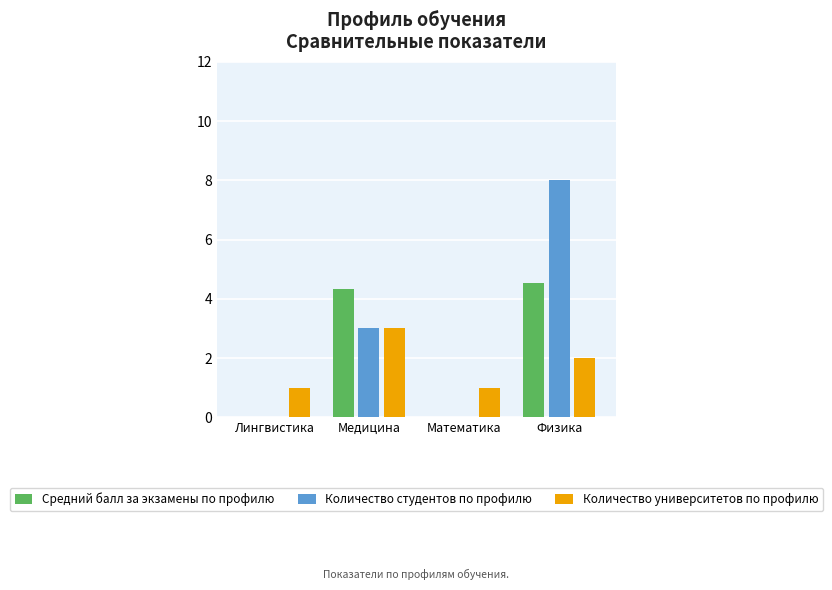

Reading right to left, transcribe all the data shown in this chart.

Средний балл за экзамены по профилю: Физика=4.5	Математика=0.0	Медицина=4.3	Лингвистика=0.0
Количество студентов по профилю: Физика=8.0	Математика=0.0	Медицина=3.0	Лингвистика=0.0
Количество университетов по профилю: Физика=2.0	Математика=1.0	Медицина=3.0	Лингвистика=1.0